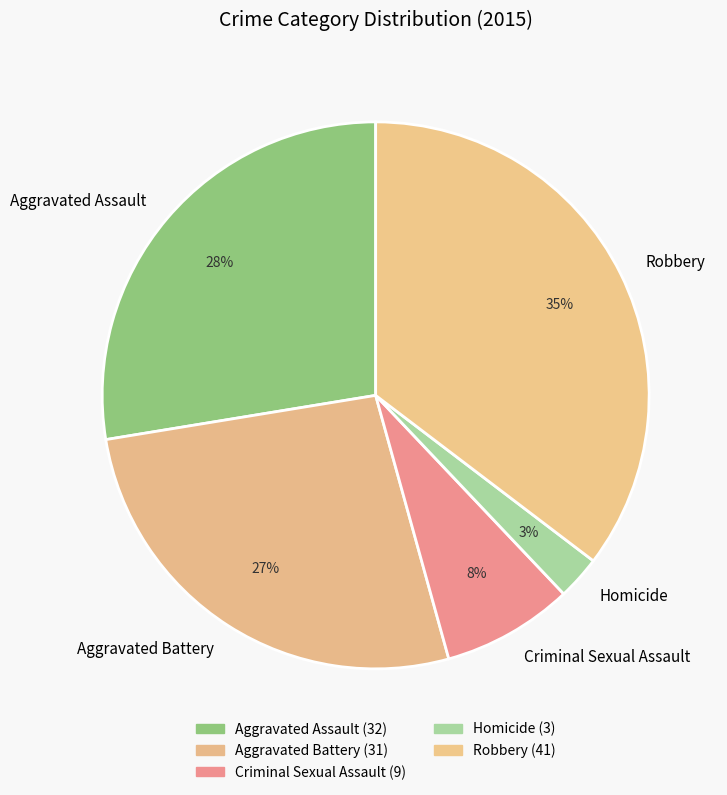

Is there any slice that represents more than half of the pie?

No